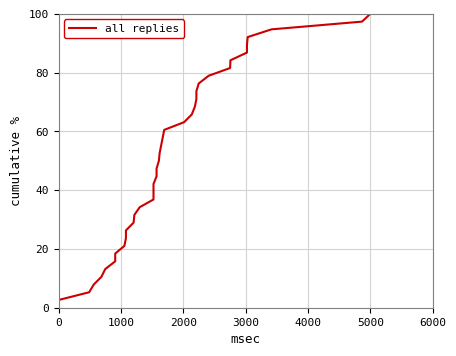

What is the difference between the maximum and minimum values?

97.4